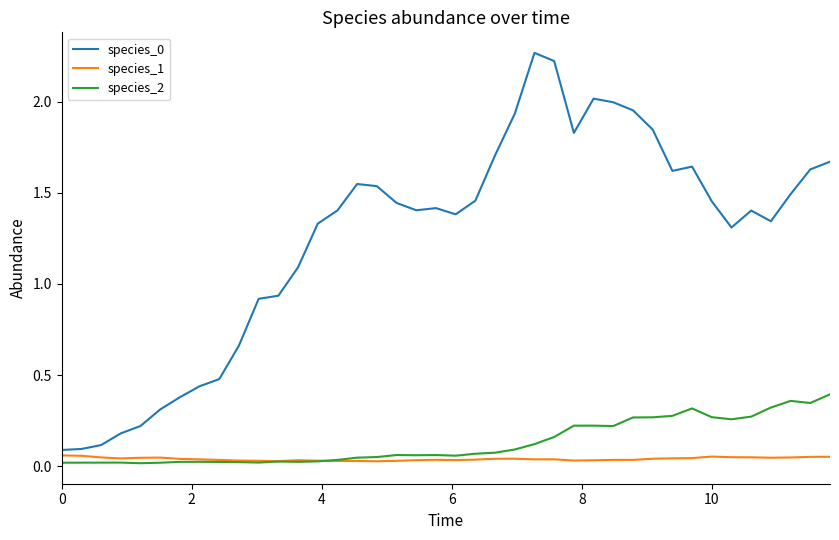

At how many categories does at least one series exceed 1?

28